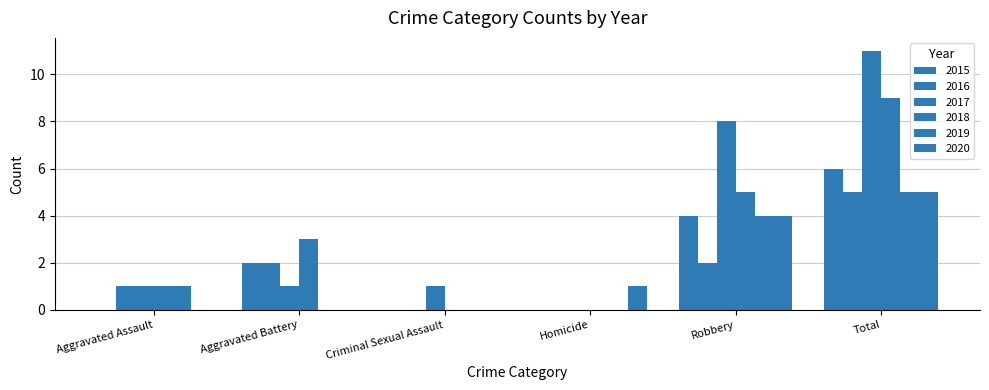

What position from the right is Total?

1